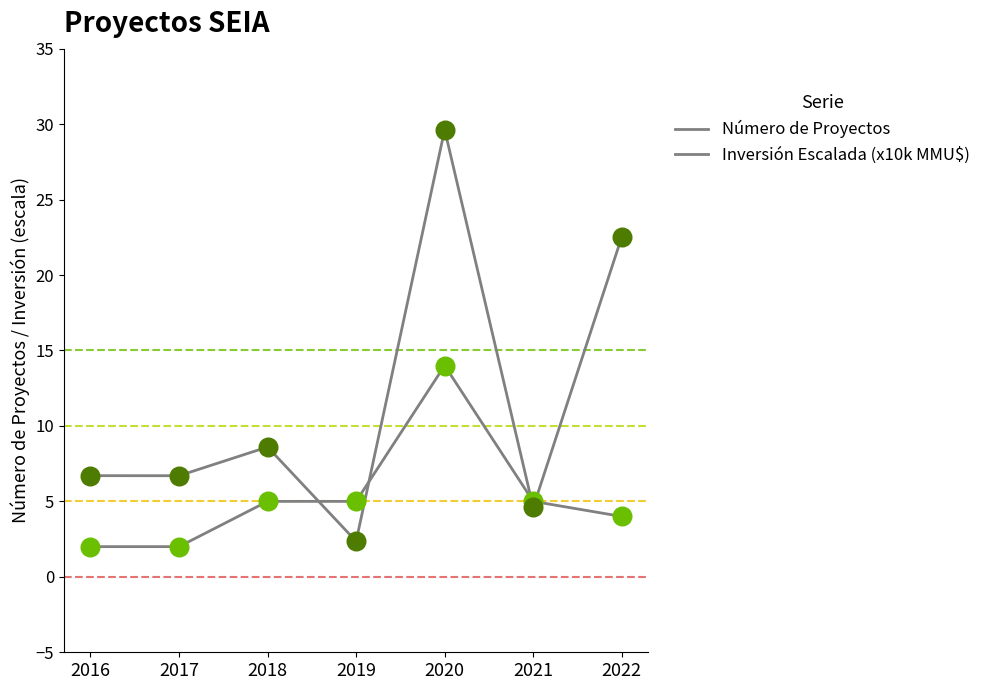

What is the total value across all series at 2019?

7.4